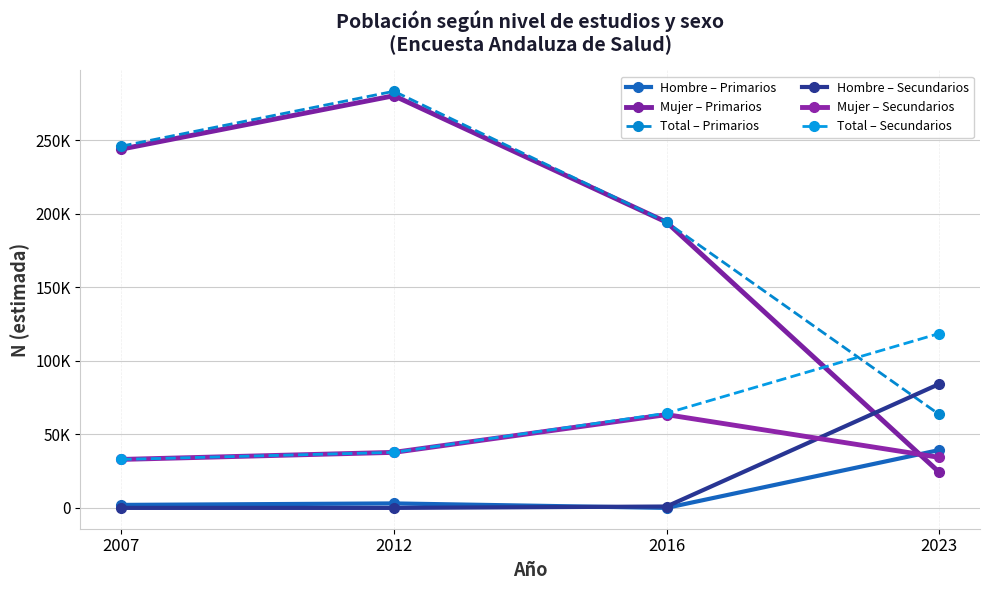

Reading left to right, list all the values displayed in this chart.

Hombre – Primarios: 2025	3039	0	39339
Mujer – Primarios: 244115	280459	194435	24312
Total – Primarios: 246141	283498	194435	63651
Hombre – Secundarios: 0	0	935	84258
Mujer – Secundarios: 32979	37782	63463	34383
Total – Secundarios: 32979	37782	64398	118640